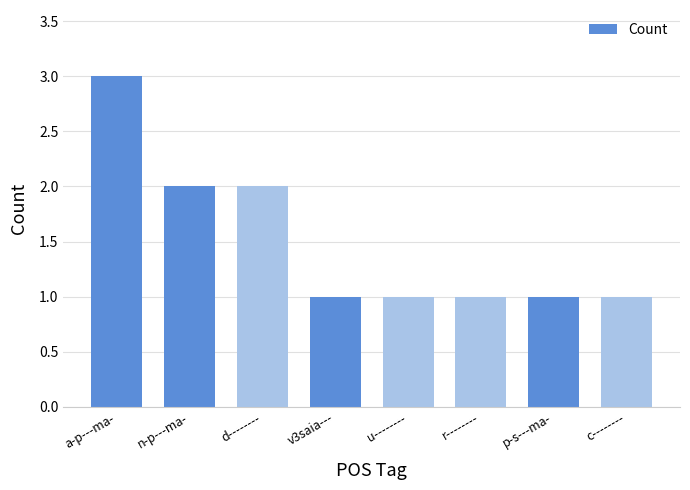

What is the minimum value shown in the chart?

1